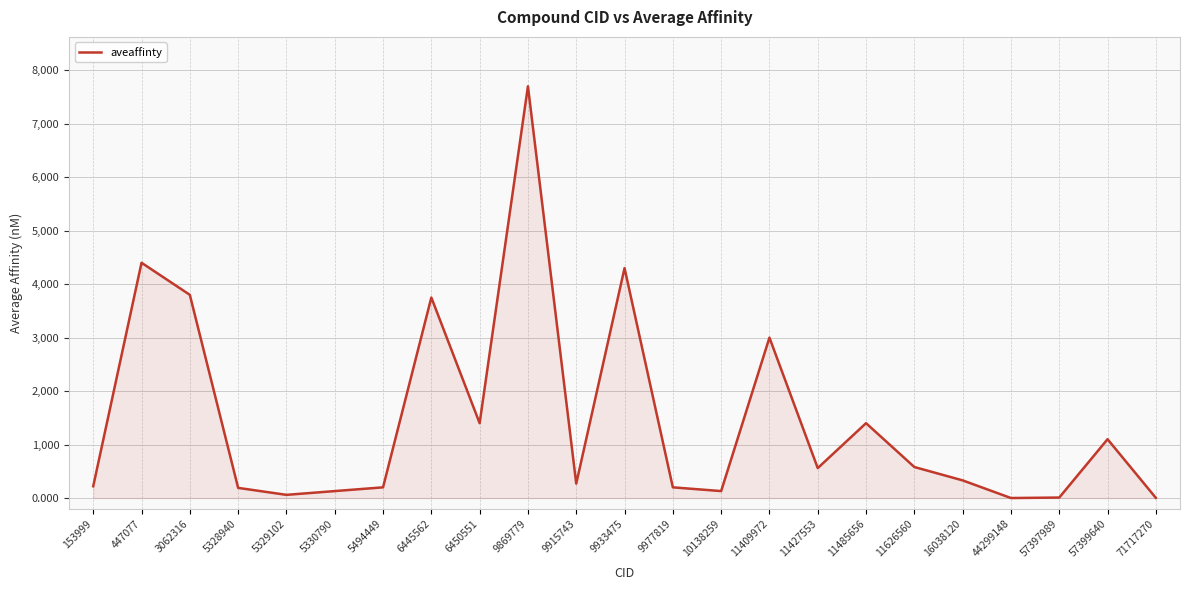

The value at 447077 is 4400.0. True or false?

True